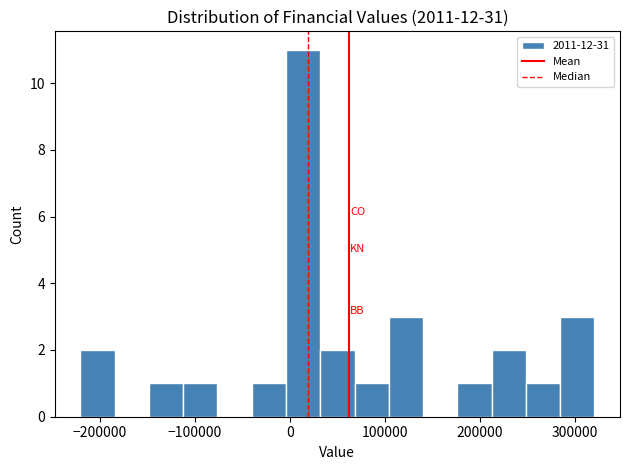

Read against the x-axis, roughly where is the centre of the tallest bar?

10000